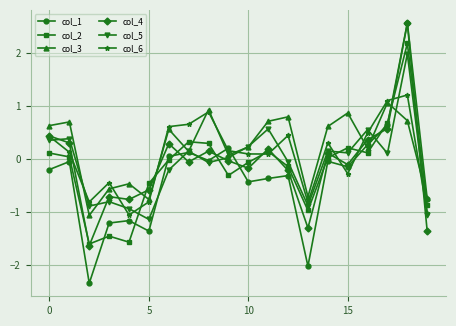

What is the maximum value shown in the chart?

2.6